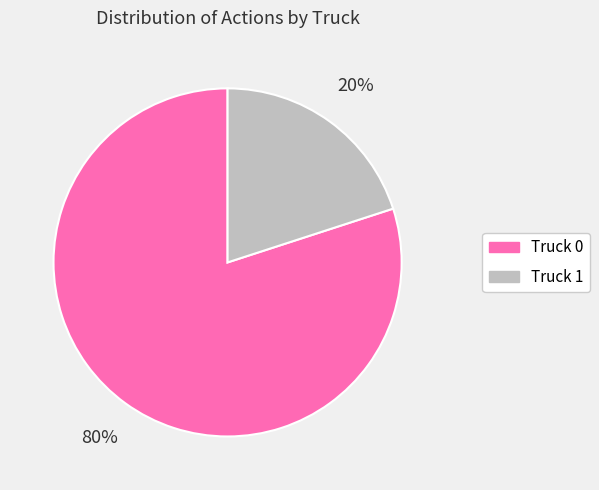

What is the majority slice?

Truck 0